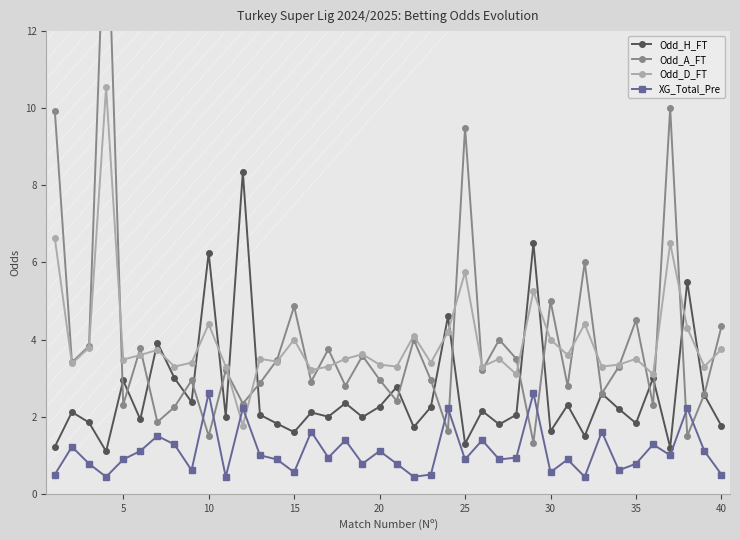

How many series are shown in this chart?

4